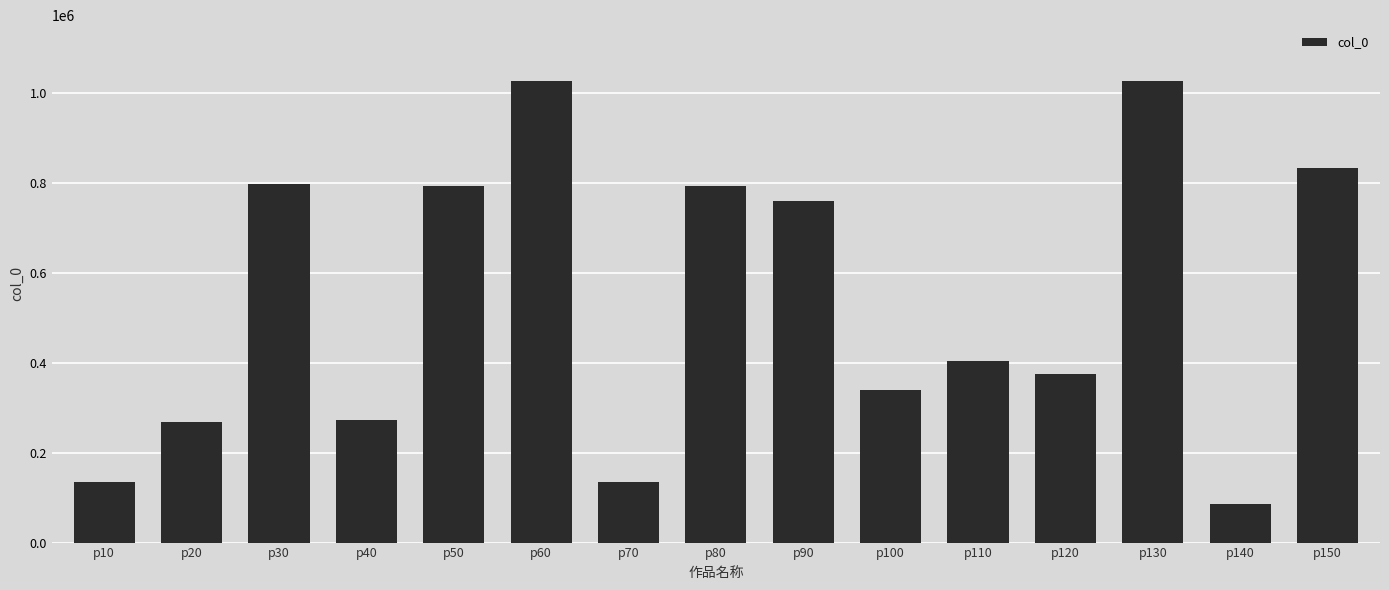

What is the change in value from p50 to p80?

-1831